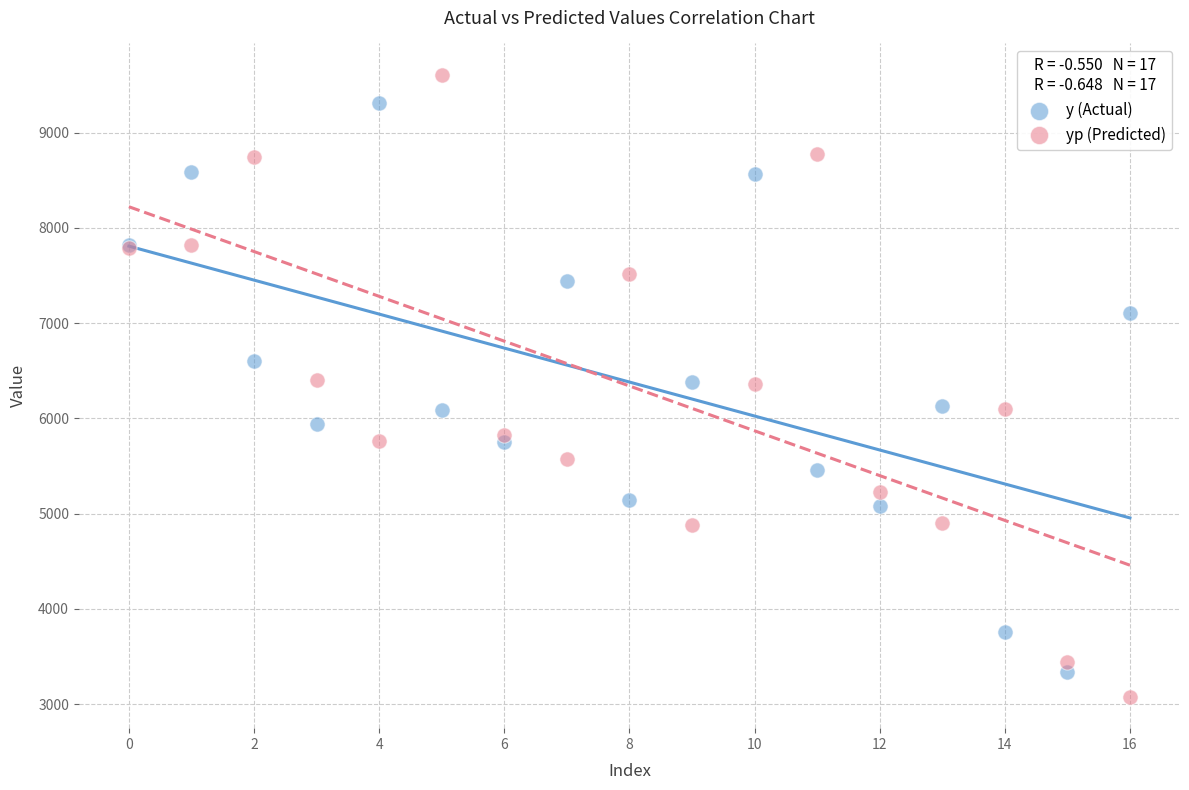

Which series reaches the maximum Y coordinate?

yp (Predicted)